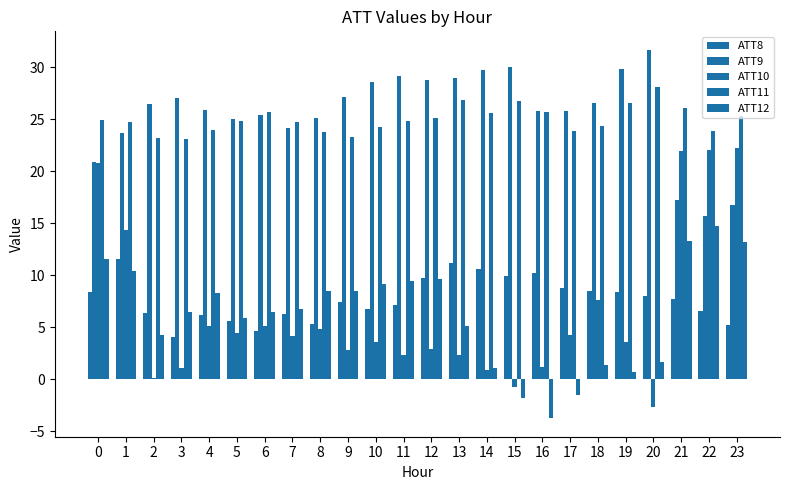

What is the value of the ATT10 bar at the 18th from the left?

4.2